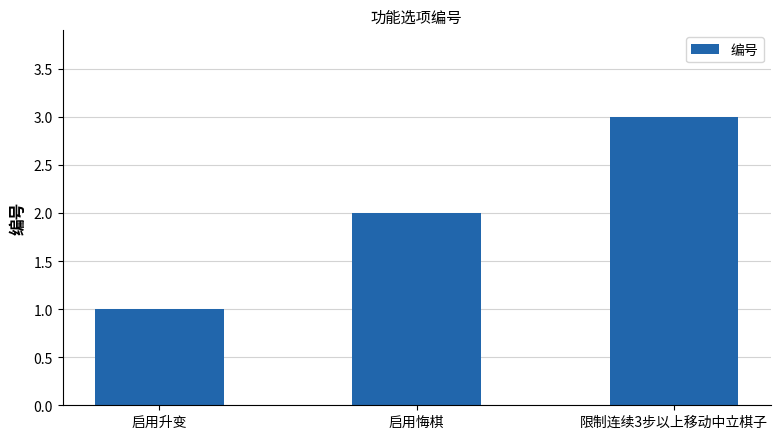

Is it true that the value at 启用升变 is 1?

True